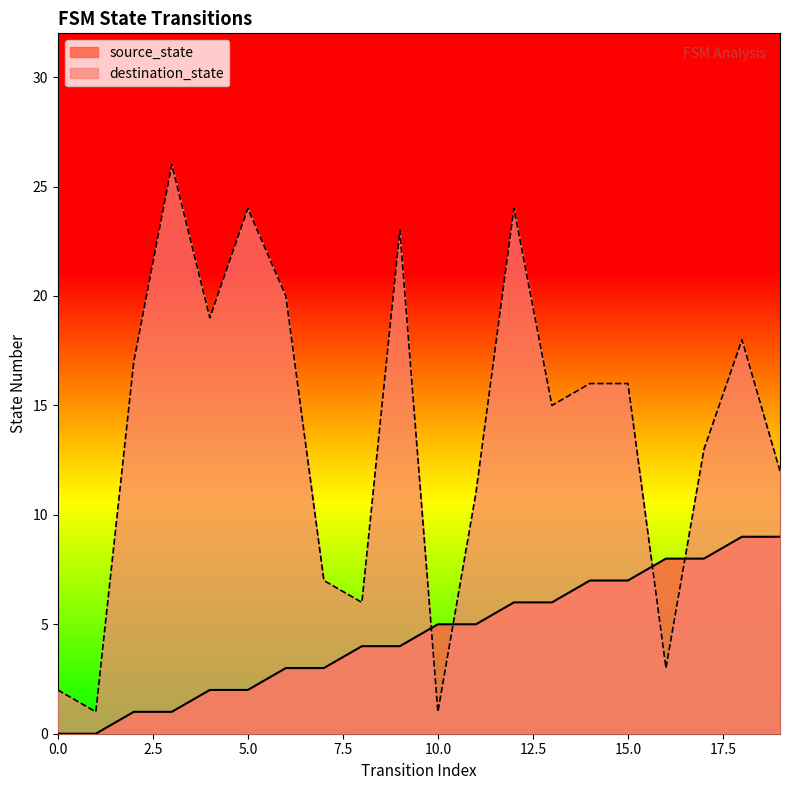

Does the chart display data point markers on the line(s)?

No